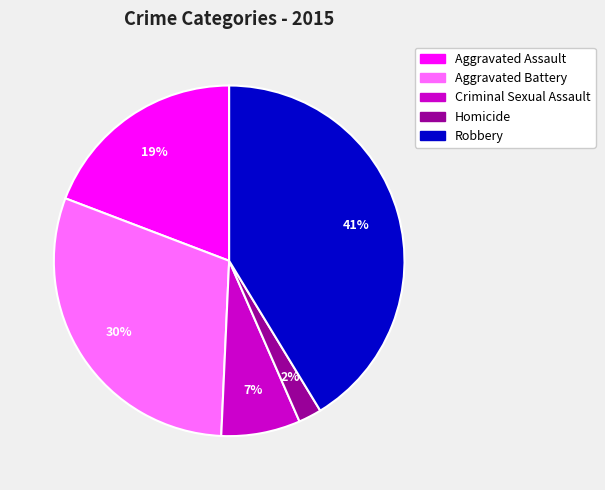

Which slice is the smallest?

Homicide